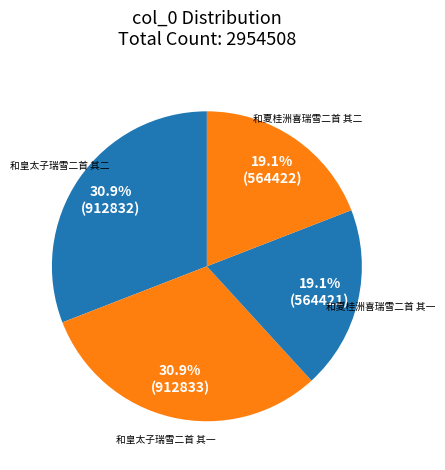

Which has a higher value, 和皇太子瑞雪二首 其一 or 和夏桂洲喜瑞雪二首 其二?

和皇太子瑞雪二首 其一